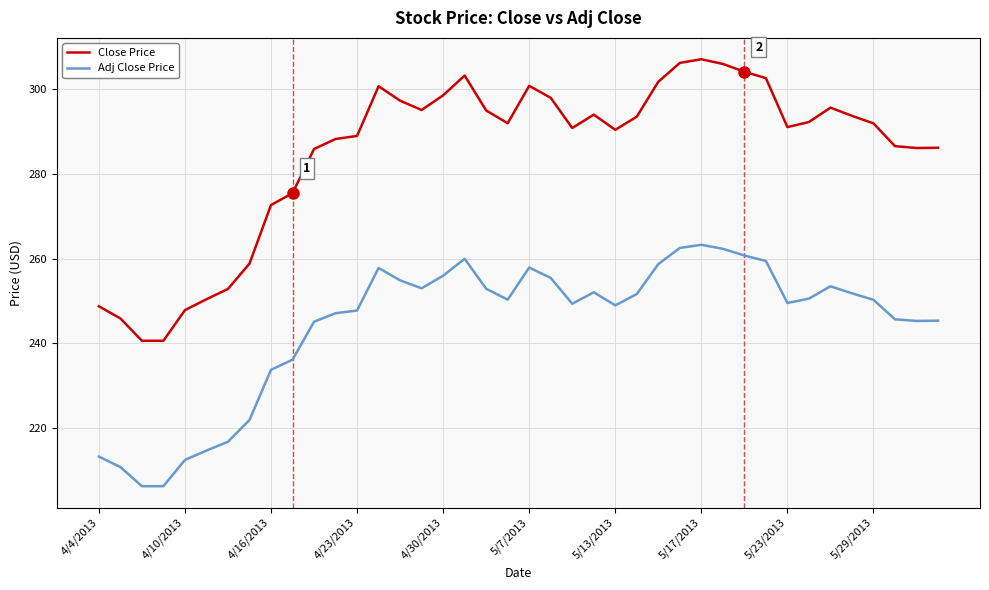

List the series in order of their peak value, highest first.

Close Price, Adj Close Price